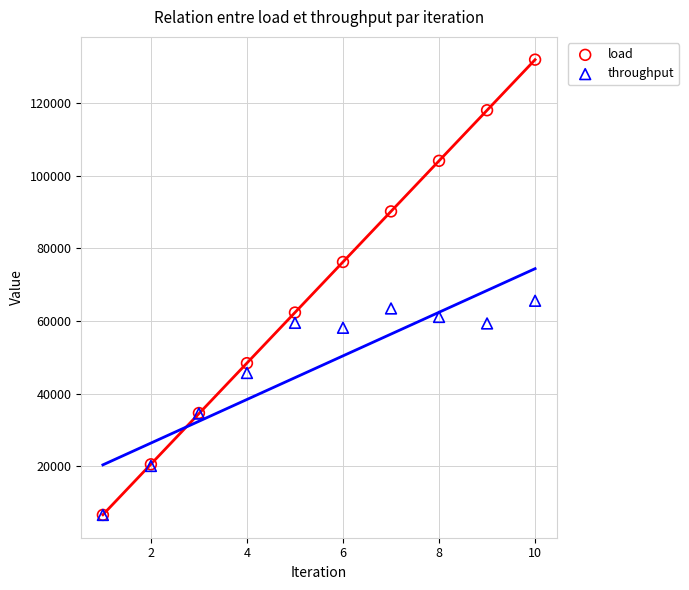

Which series has the largest Y range (max minus min)?

load